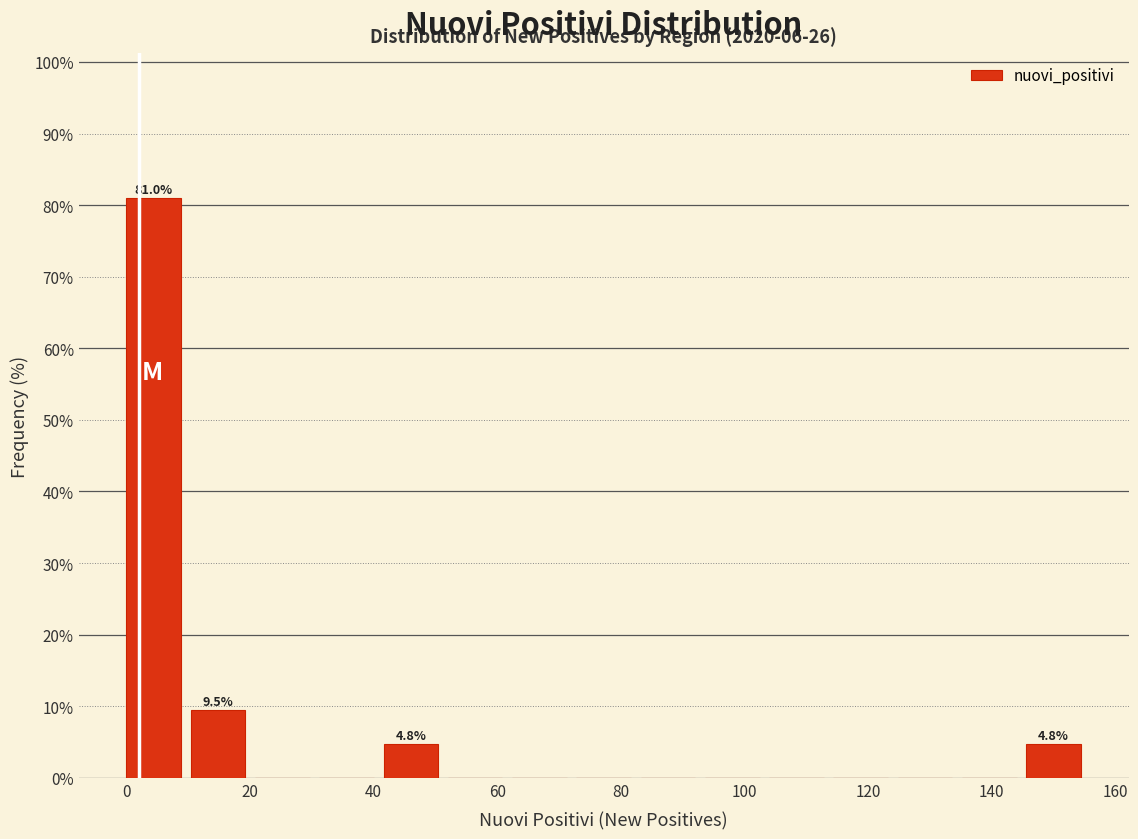

Which range on the x-axis has the tallest bar?

0.0 to 10.4